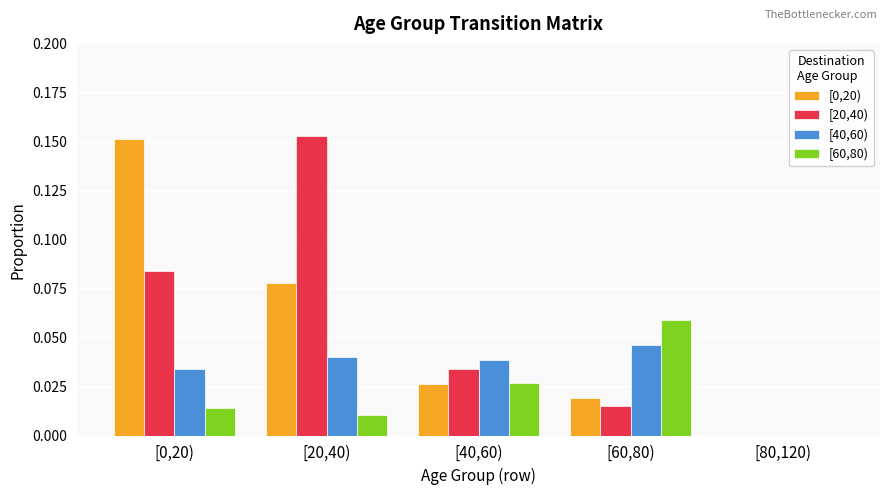

Which category has the highest value in the [60,80) series?

[60,80)